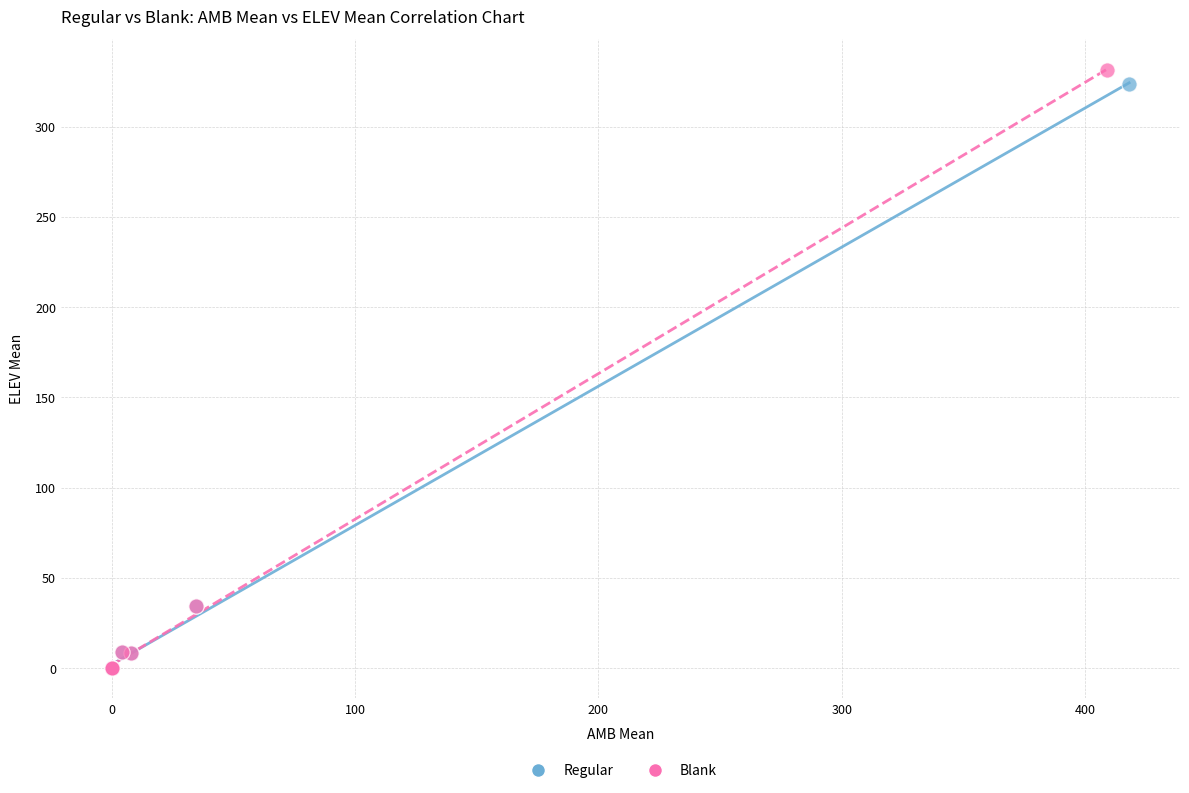

Which series has the largest Y range (max minus min)?

Blank